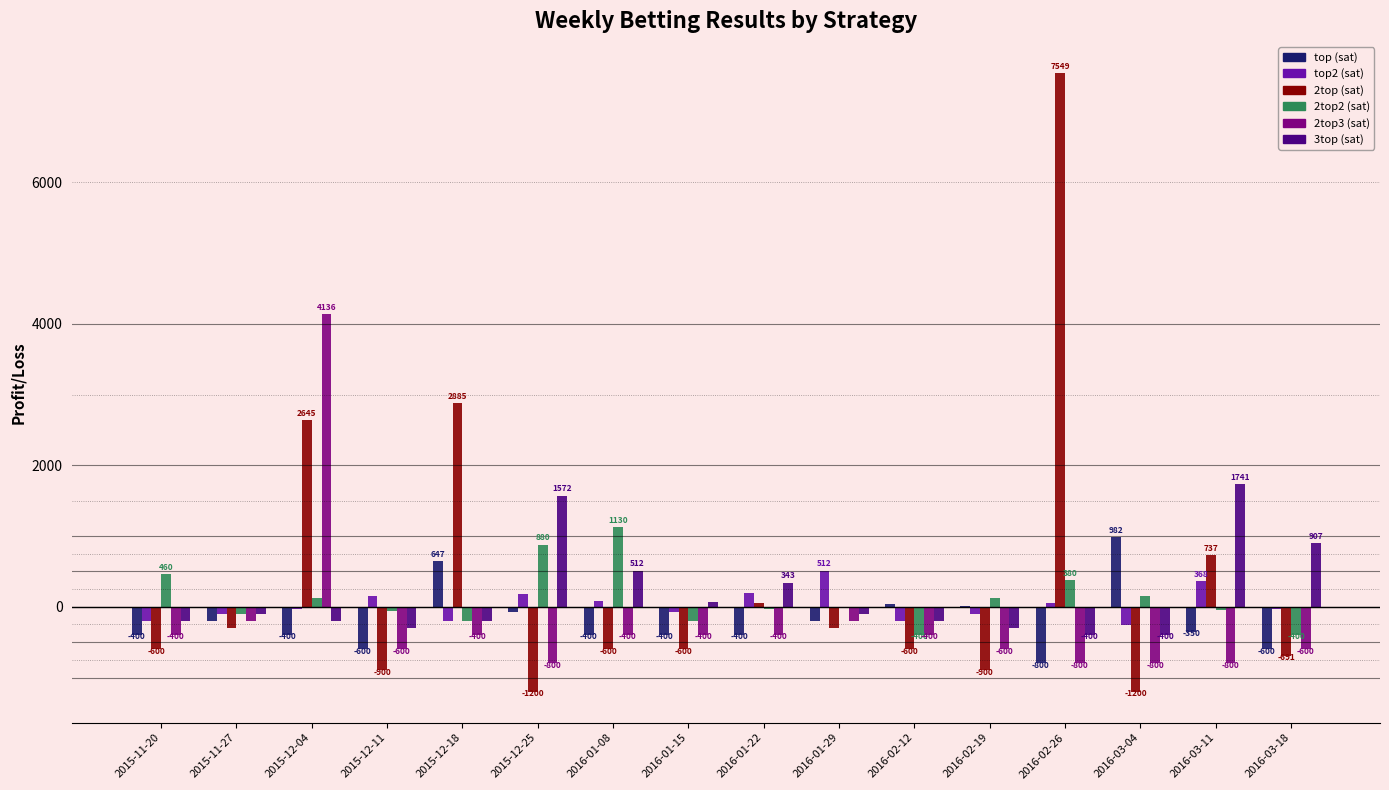

What value does the 2top3 (sat) series have at 2016-02-12?

-400.0